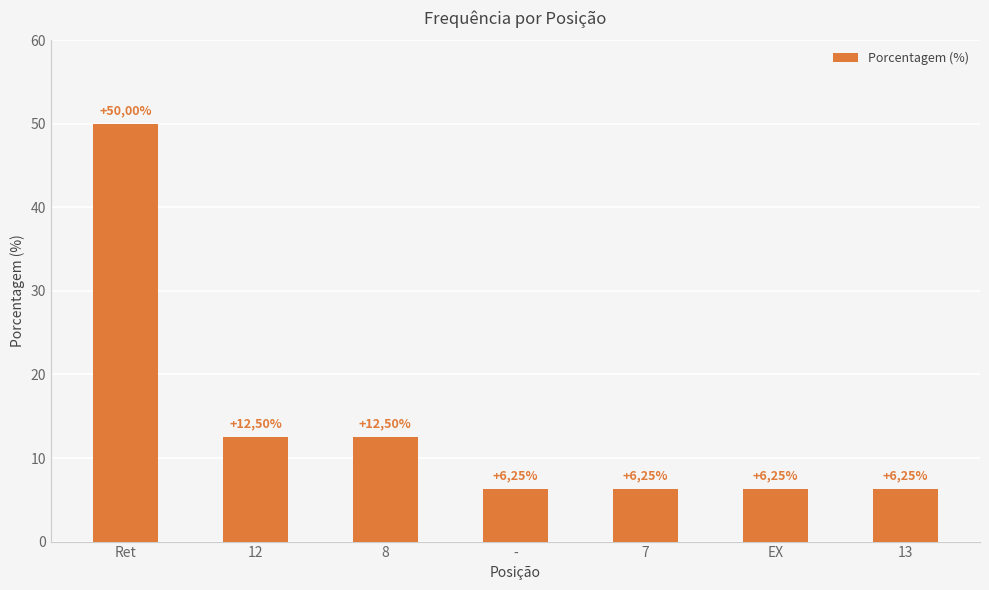

What is the ratio of the value at - to the value at Ret?

0.1